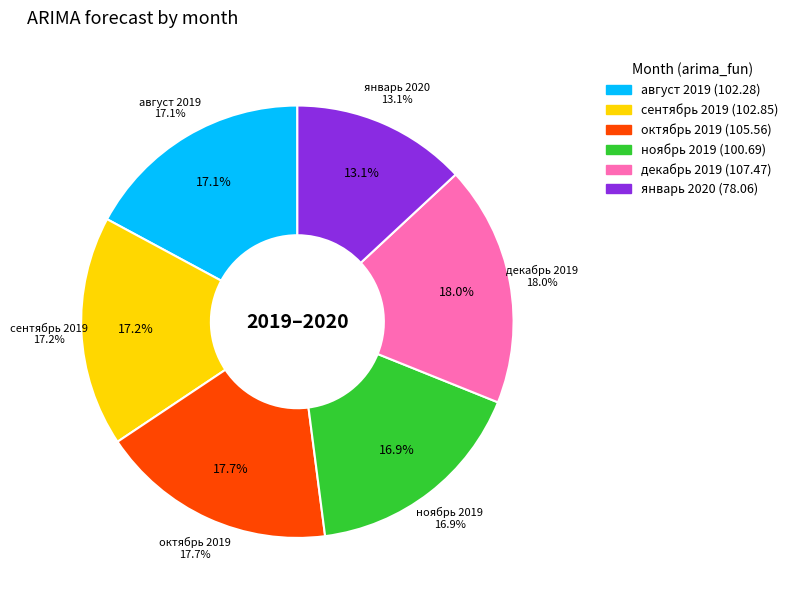

To the nearest percent, what is the difference between the ноябрь 2019 and январь 2020 slice percentages?

4%